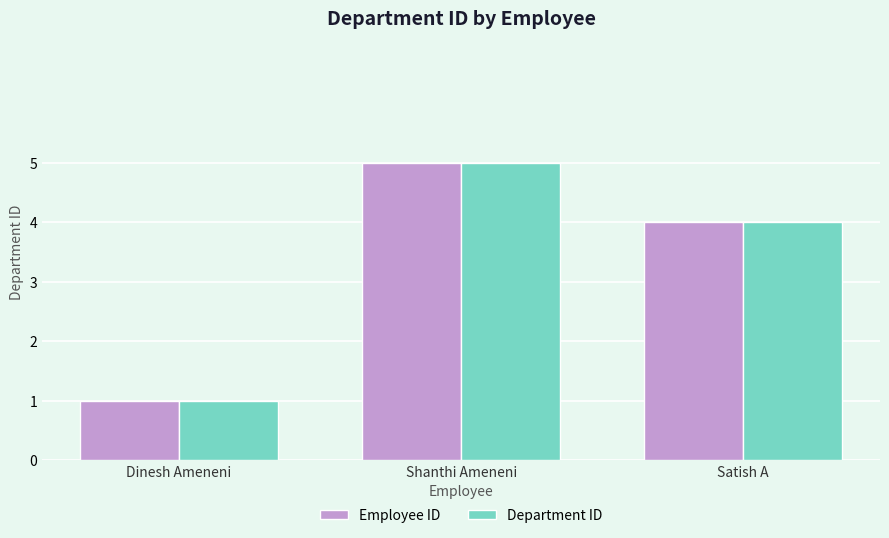

Reading left to right, transcribe all the data shown in this chart.

Employee ID: Dinesh Ameneni=1	Shanthi Ameneni=5	Satish A=4
Department ID: Dinesh Ameneni=1	Shanthi Ameneni=5	Satish A=4